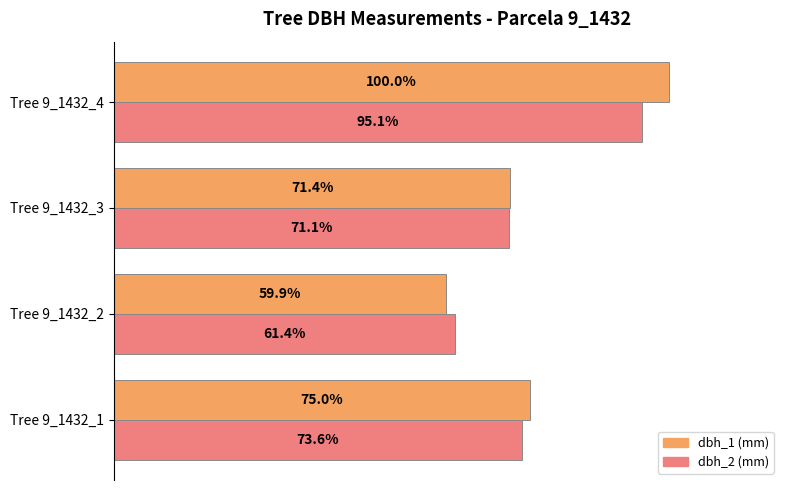

Which label corresponds to the largest value in the chart?

Tree 9_1432_4